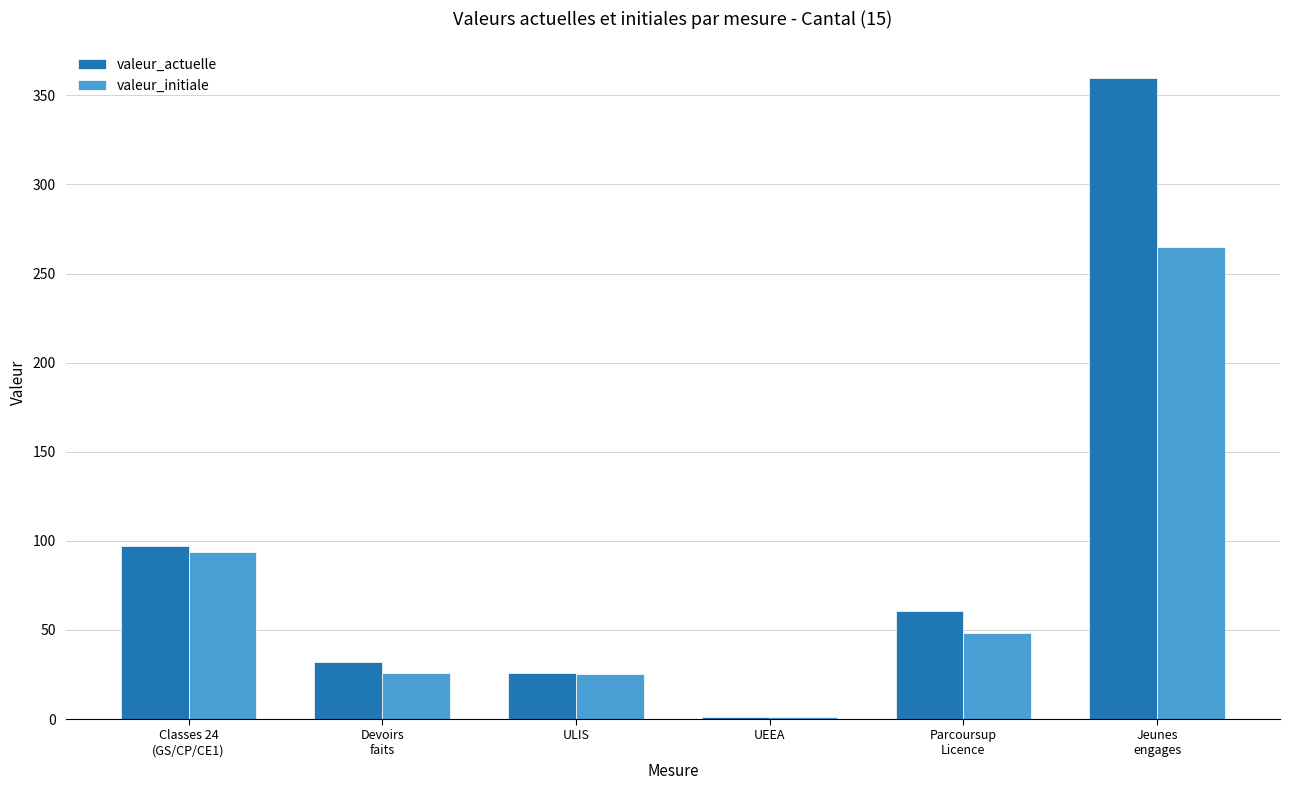

At which category is the sum across all series the highest?

Jeunes
engages